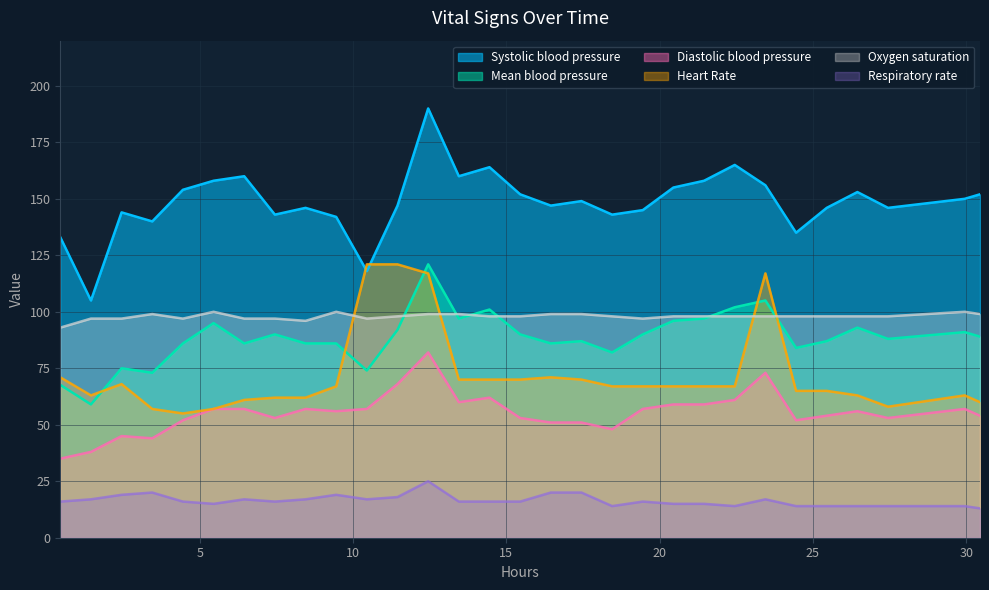

Which series has the largest total across all categories?

Systolic blood pressure